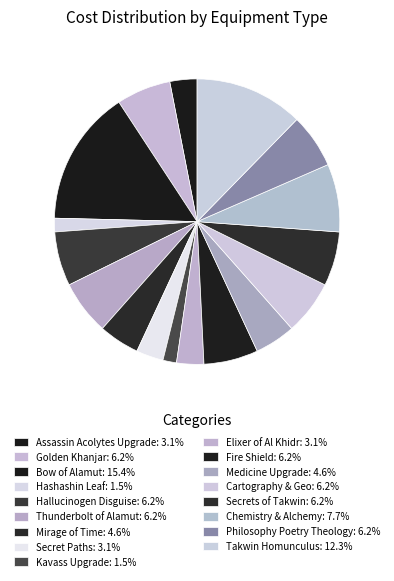

Which slice is the smallest?

Hashashin Leaf